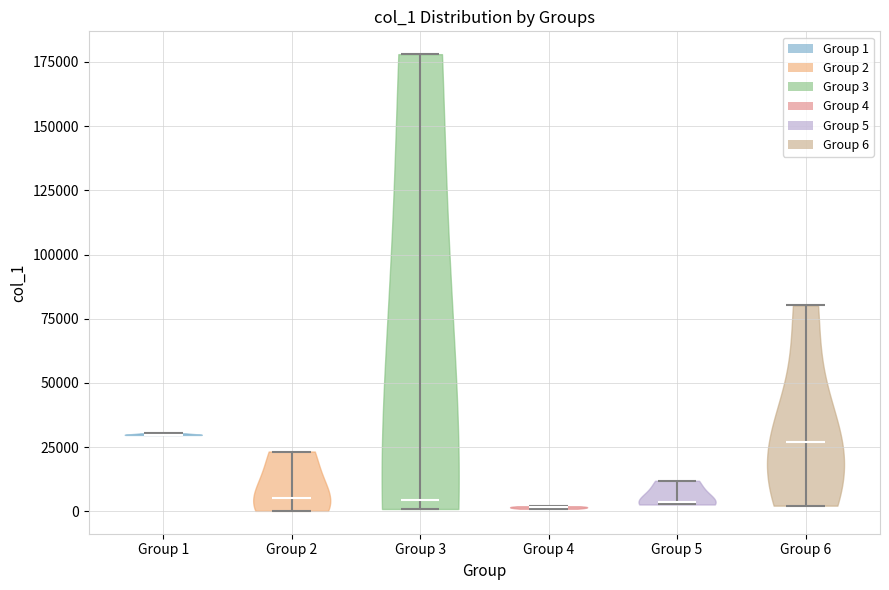

Reading left to right, read every violin against the y-axis: where its median line is, and the lowest and highest points it reaches. The values are not printed on the chart, so give them approximately, as read against the axis.

Group 1: median line 30000, lowest point 30000, highest point 30000
Group 2: median line 5000, lowest point 0, highest point 25000
Group 3: median line 5000, lowest point 0, highest point 180000
Group 4: median line 0, lowest point 0, highest point 0
Group 5: median line 5000, lowest point 5000, highest point 10000
Group 6: median line 25000, lowest point 0, highest point 80000